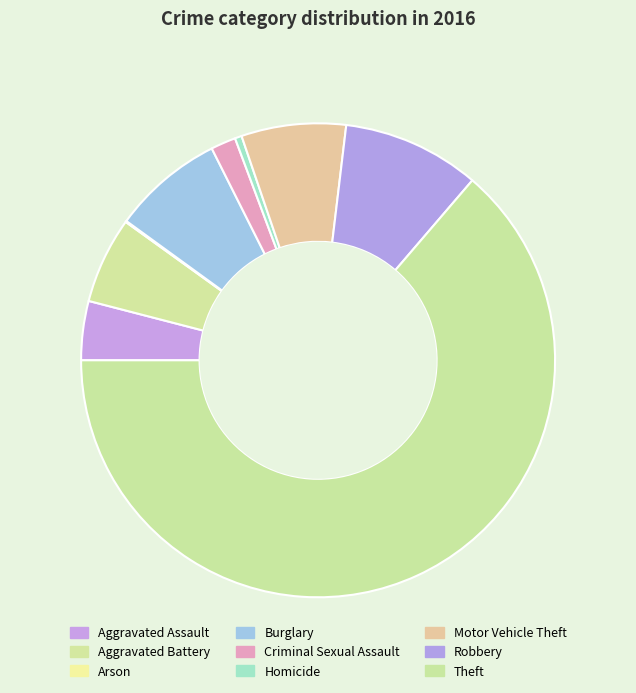

What percentage is the Criminal Sexual Assault slice, to the nearest percent?

2%